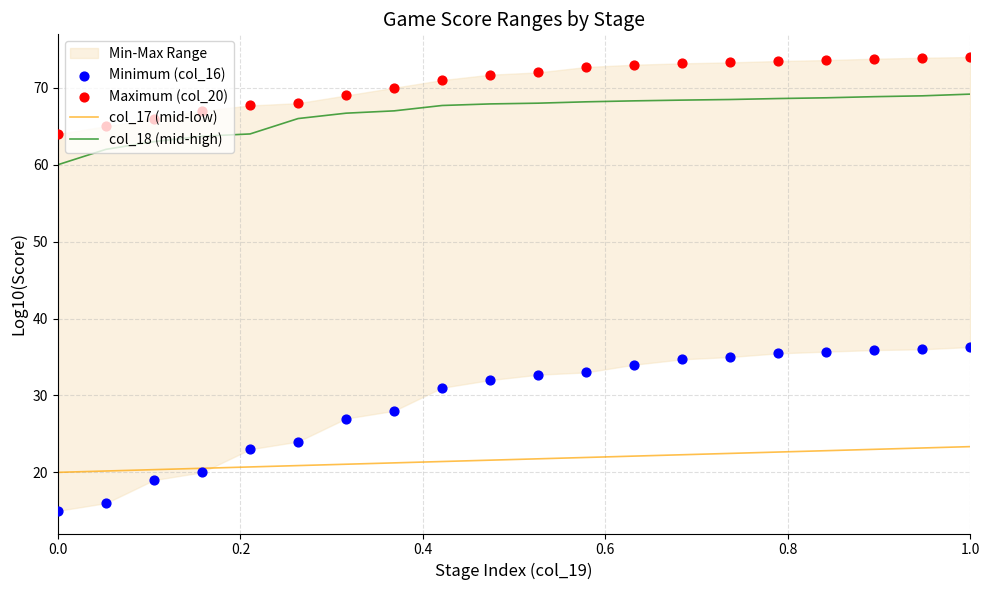

Which series has the largest Y range (max minus min)?

Minimum (col_16)